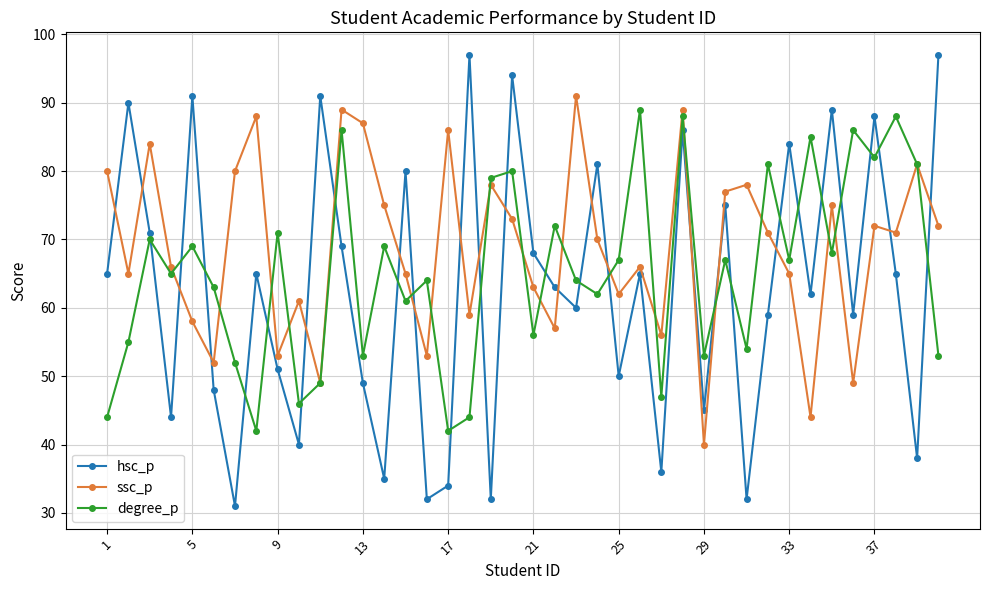

True or false: degree_p has more than 1 interior local peaks.

True